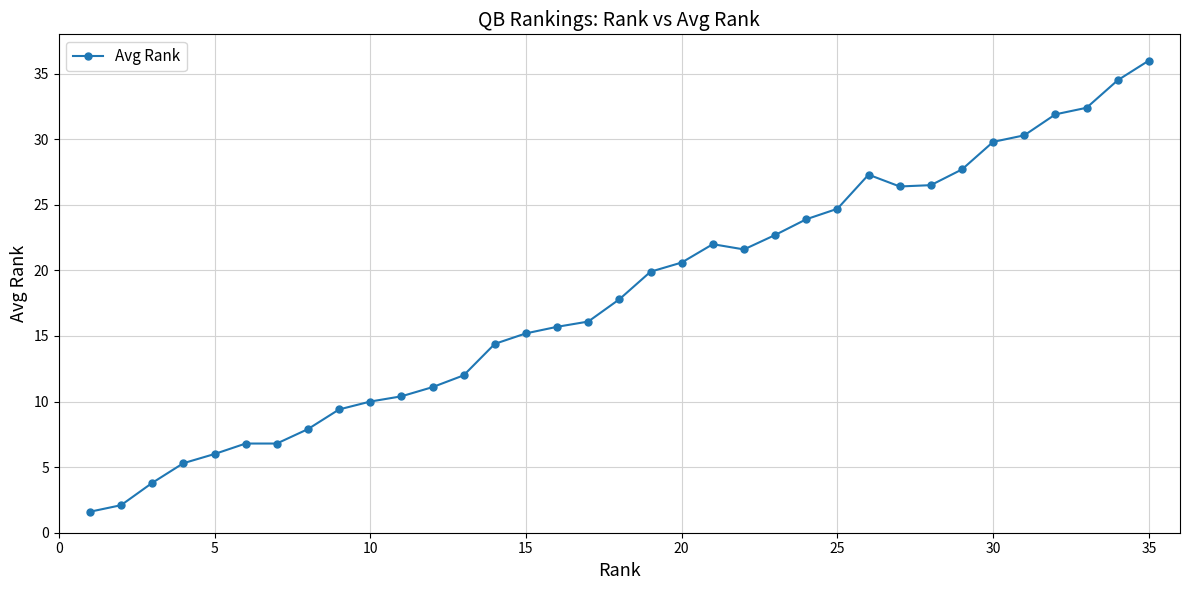

What is the greatest value displayed?

36.0